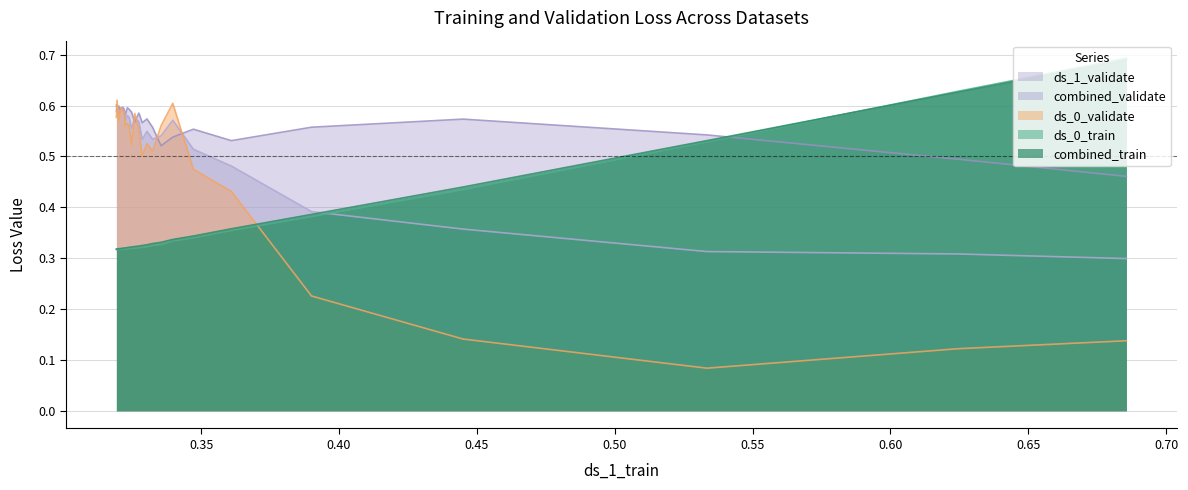

Count the ds_0_validate values in the range 0 to 1.

25